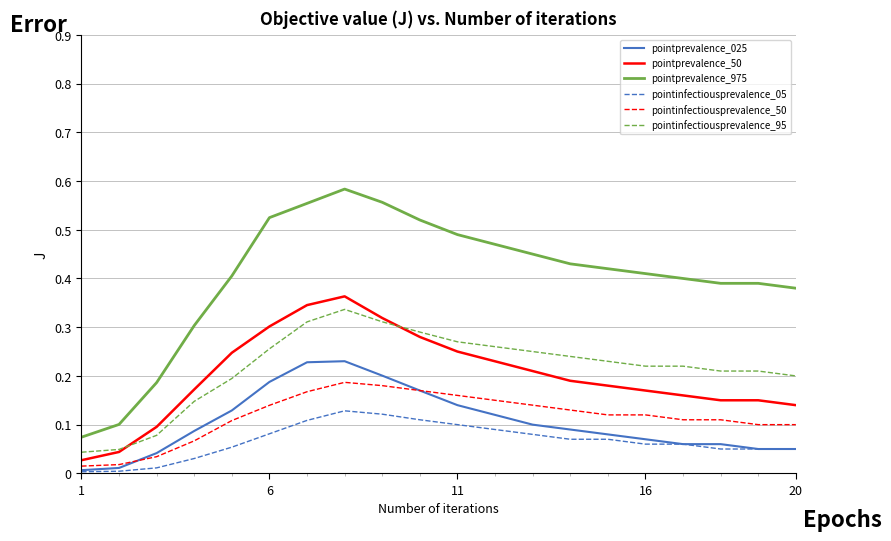

After their last crossing, which series has the higher values: pointprevalence_50 or pointinfectiousprevalence_95?

pointinfectiousprevalence_95